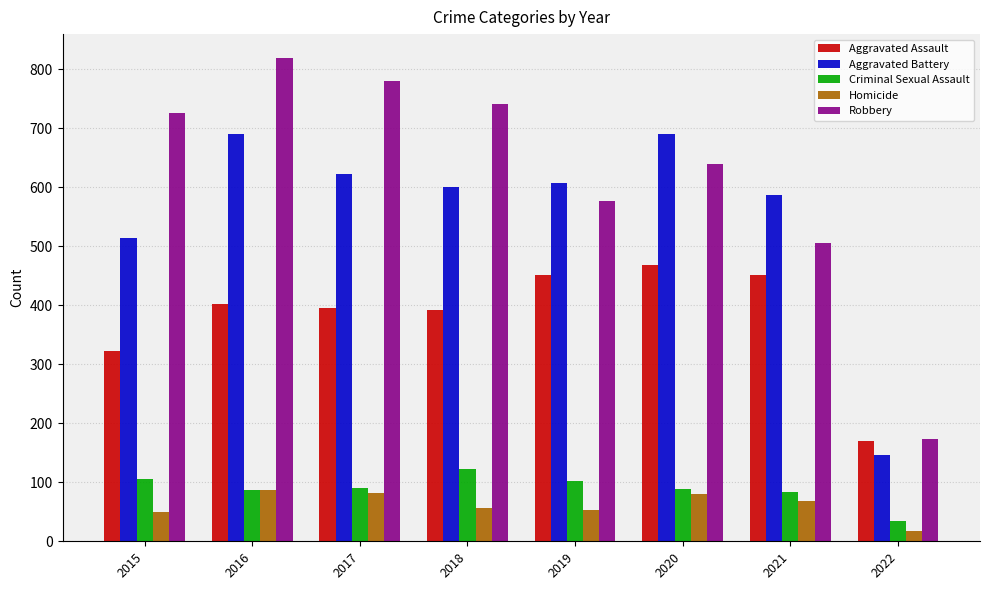

Which category has the lowest value in the Criminal Sexual Assault series?

2022